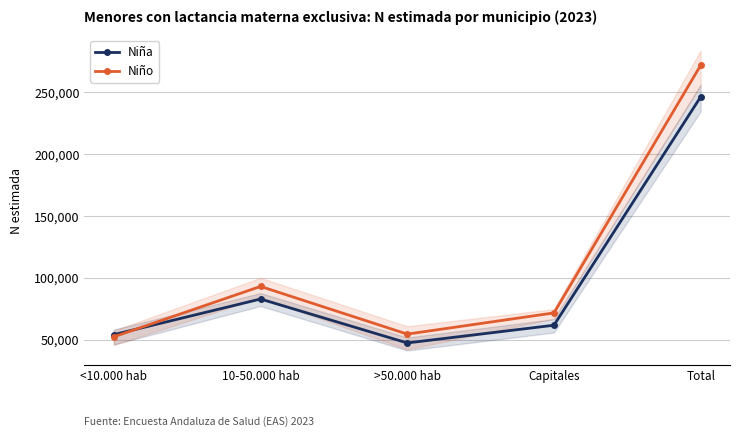

How many lines are shown in the chart?

2